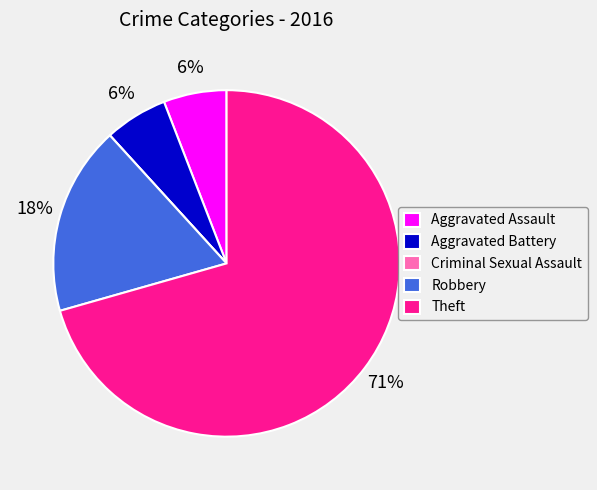

Between Theft and Robbery, which is larger?

Theft